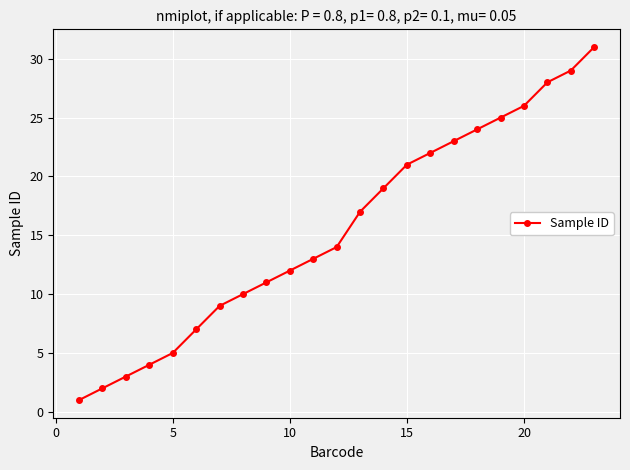

How many series are shown in this chart?

1